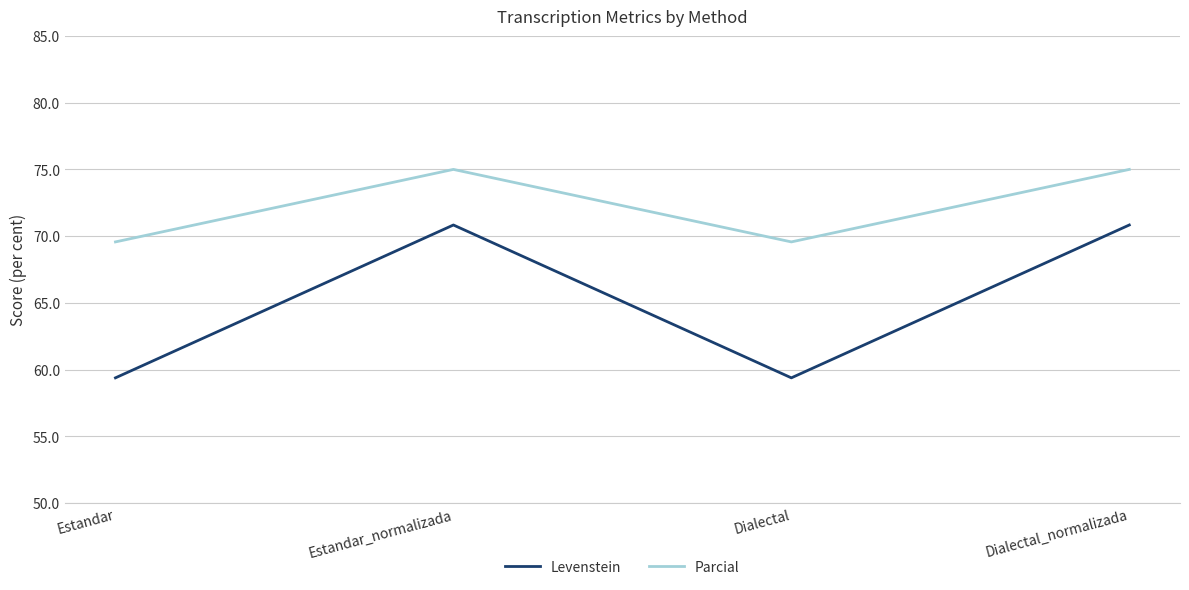

Is this an area chart (filled region under the line)?

No